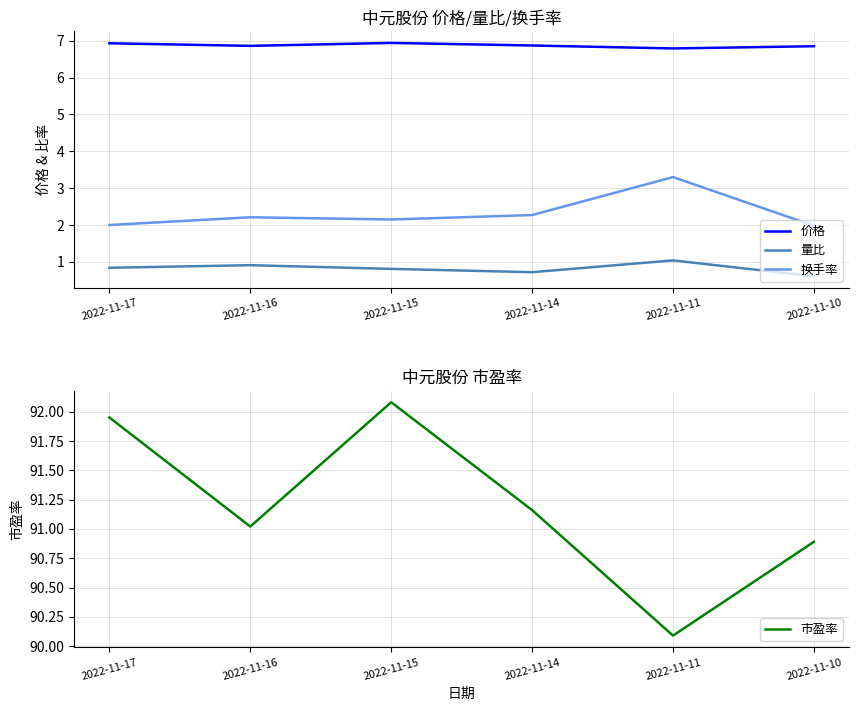

How many 价格 values are between 6 and 7?

6